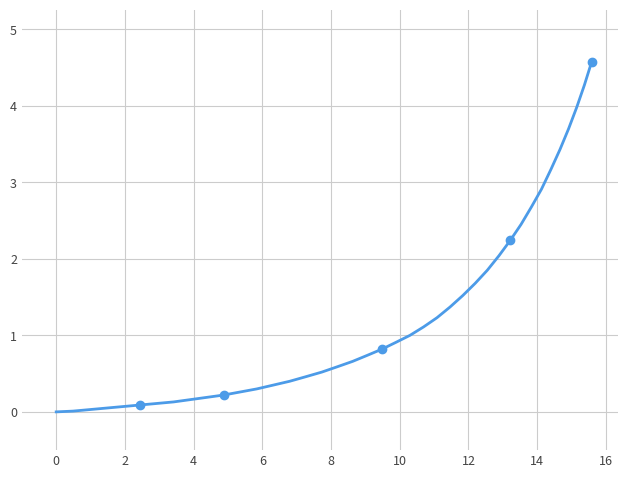

What is the greatest value displayed?

4.6